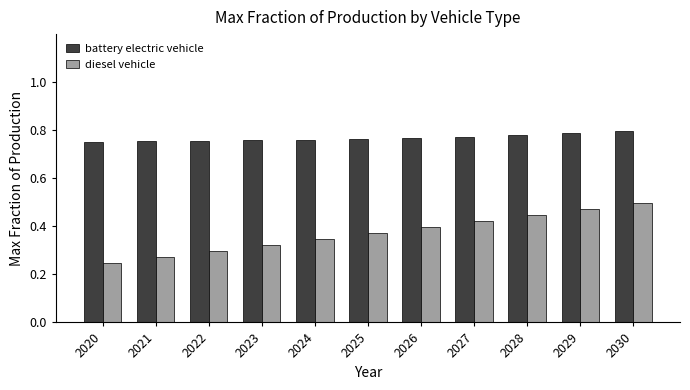

Which series has the widest spread of values?

diesel vehicle